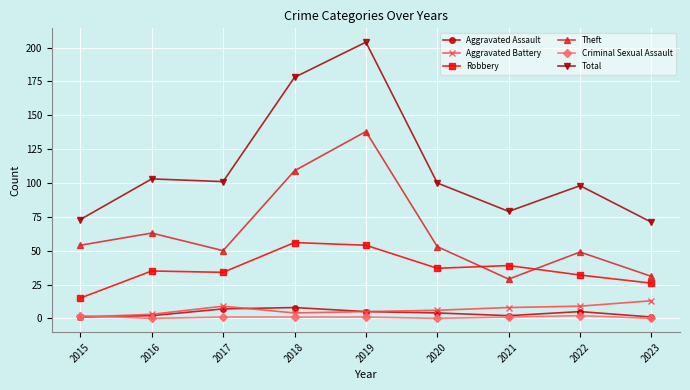

Where is the first local maximum for Theft?

2016